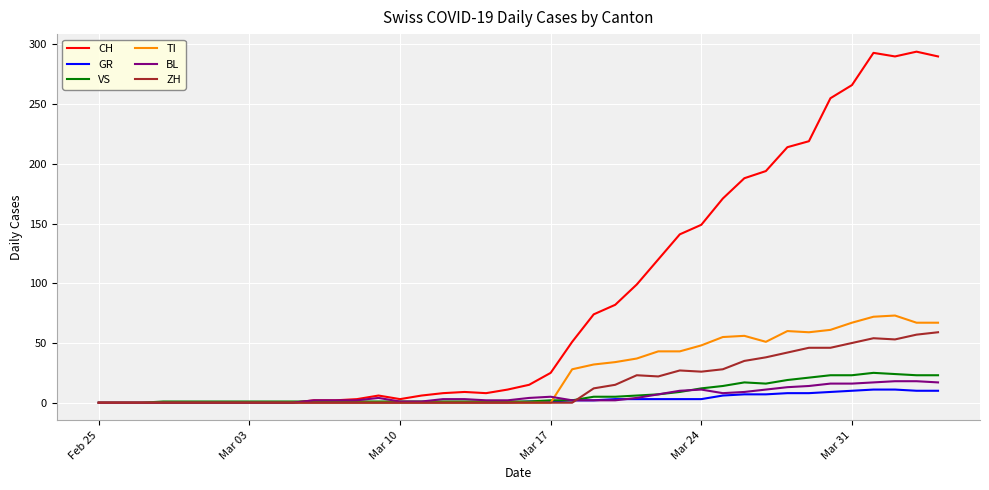

Which series has the largest total across all categories?

CH